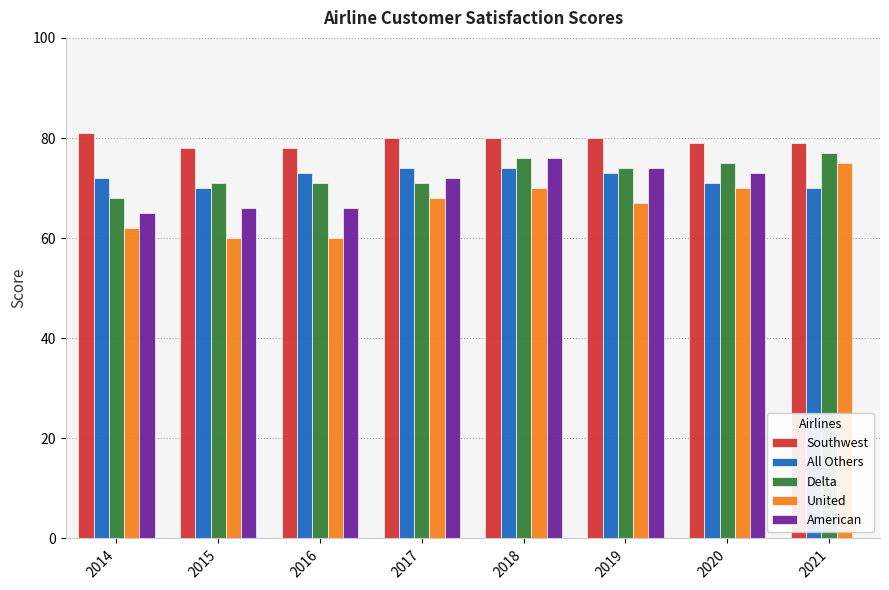

How many groups of bars are there?

8